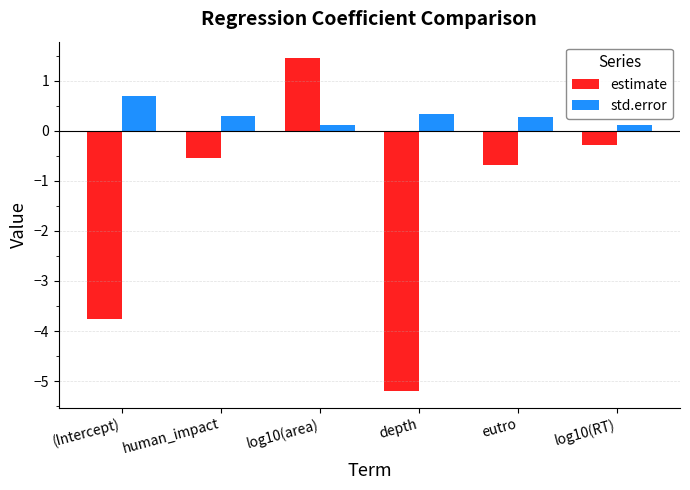

Is it true that estimate equals -0.7 at eutro?

True